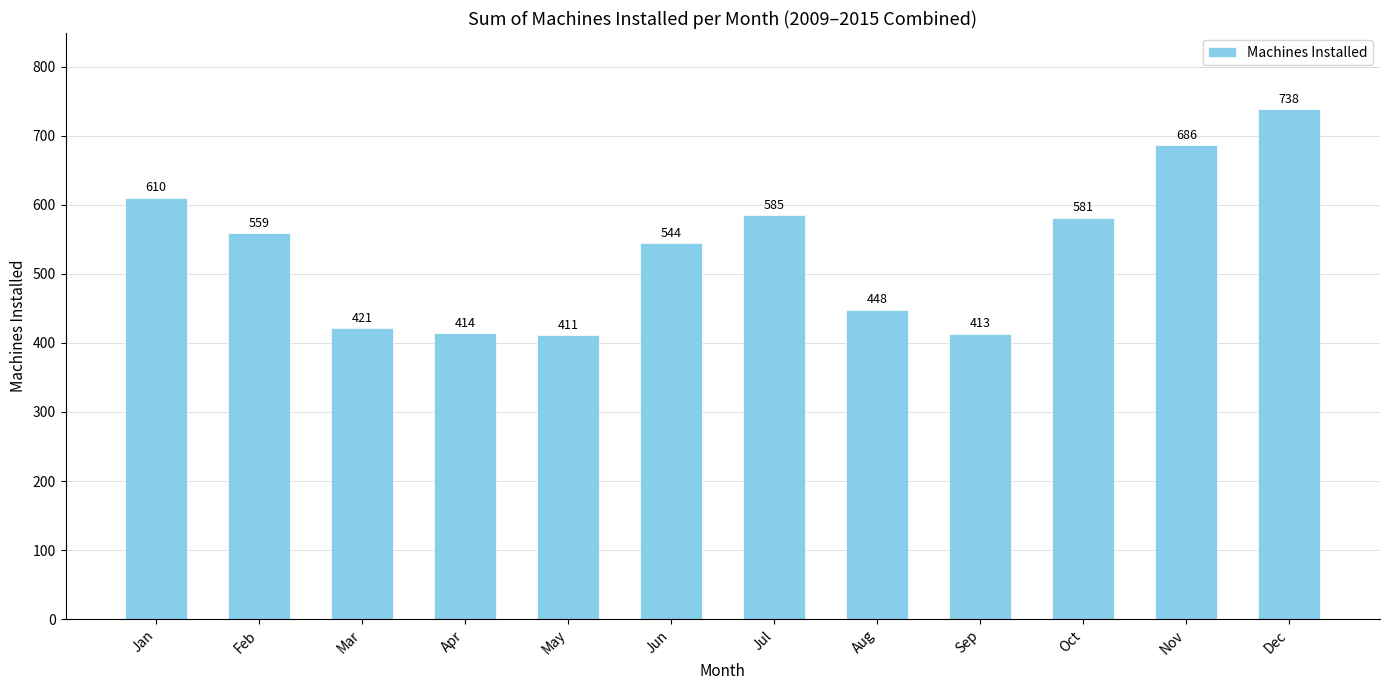

What is the change in value from Oct to Nov?

+105